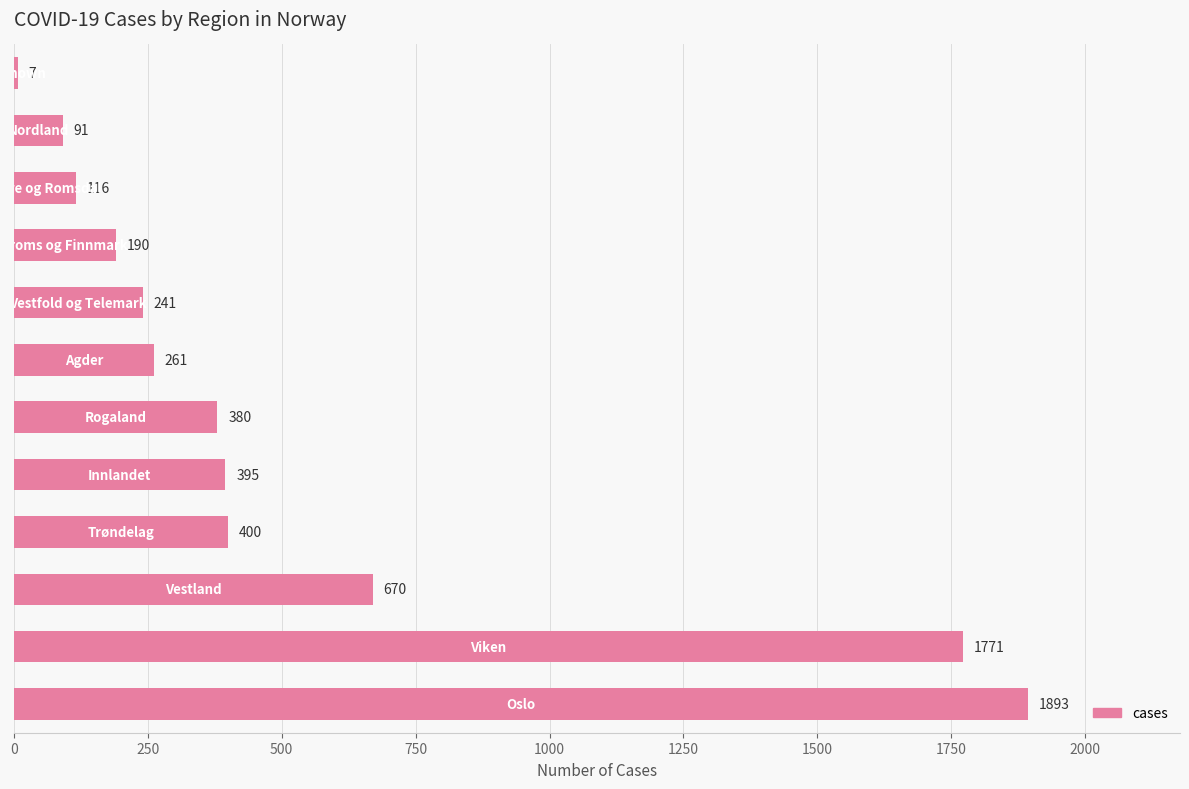

How many bars are there in total?

12